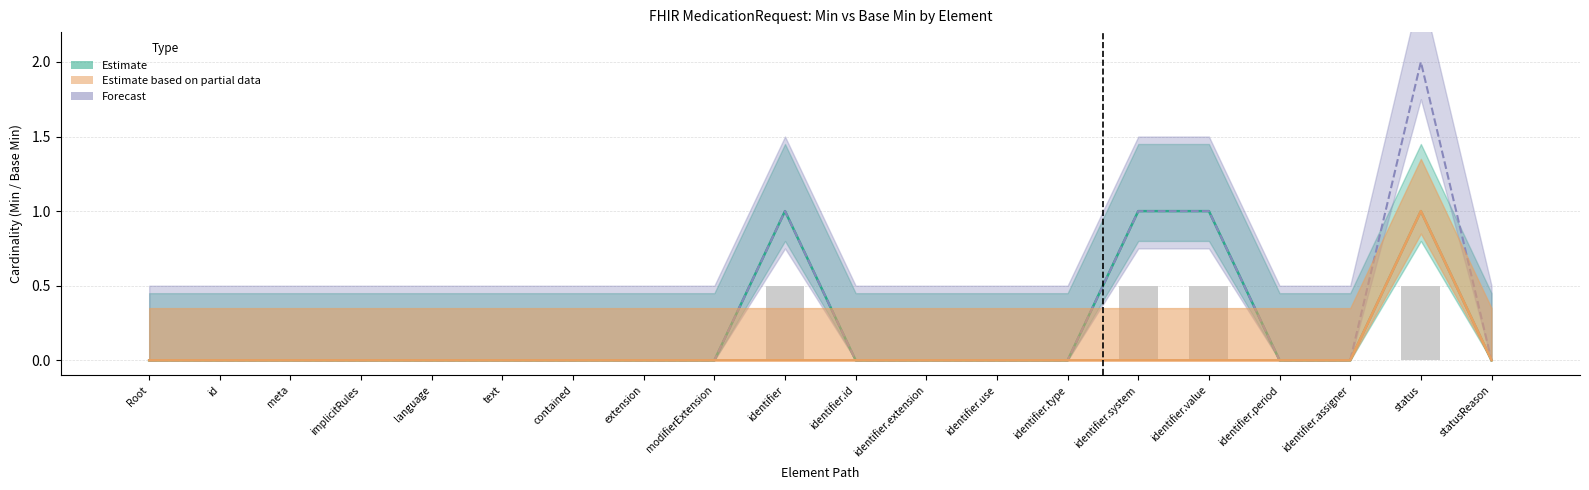

Read the Min value at identifier.

1